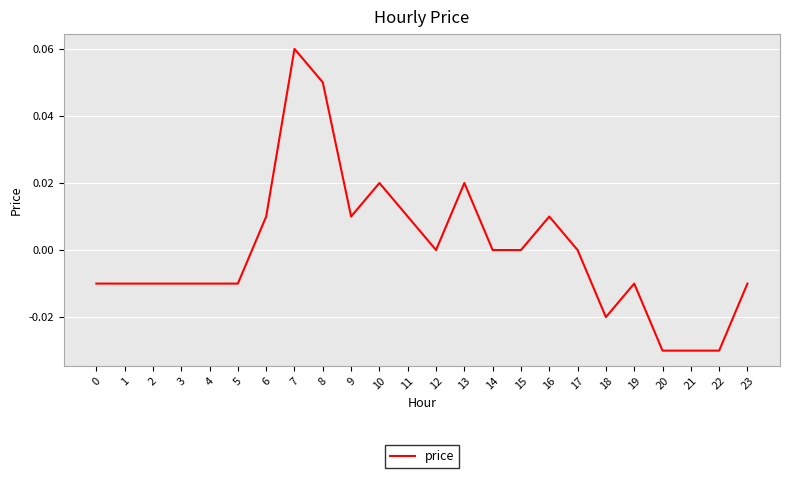

How many lines are shown in the chart?

1